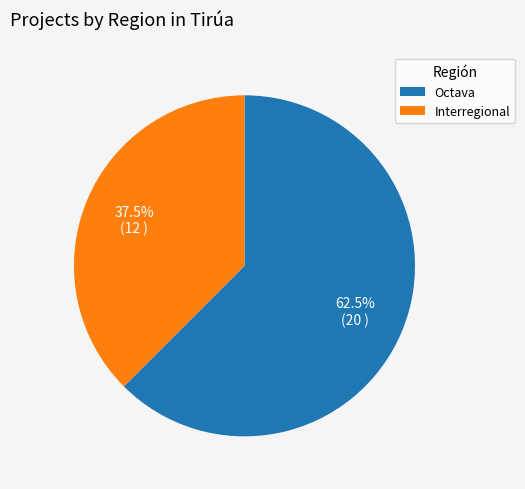

What portion of the pie excludes Interregional?

62.5%